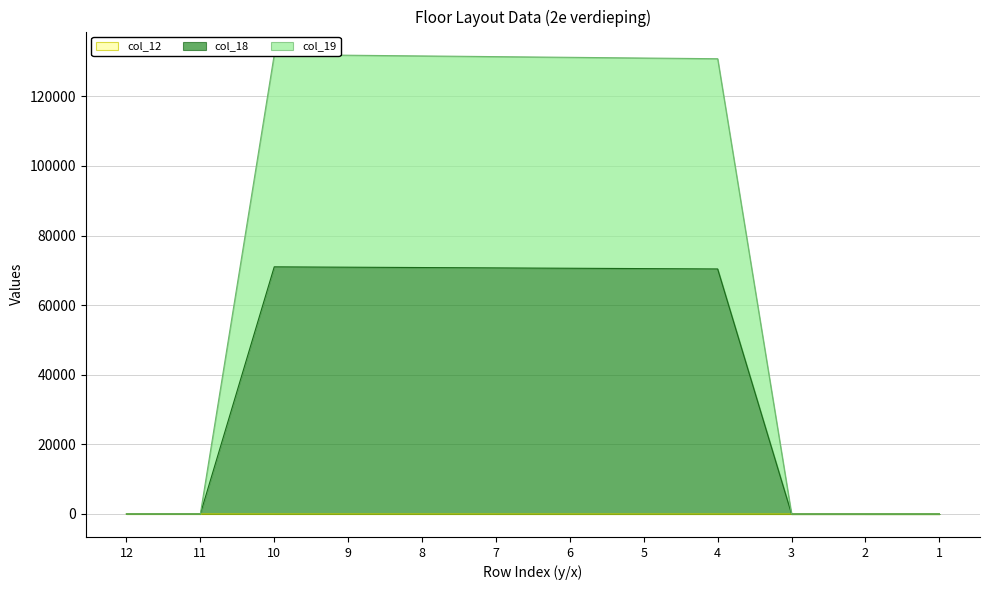

Does the chart have visible grid lines?

Yes